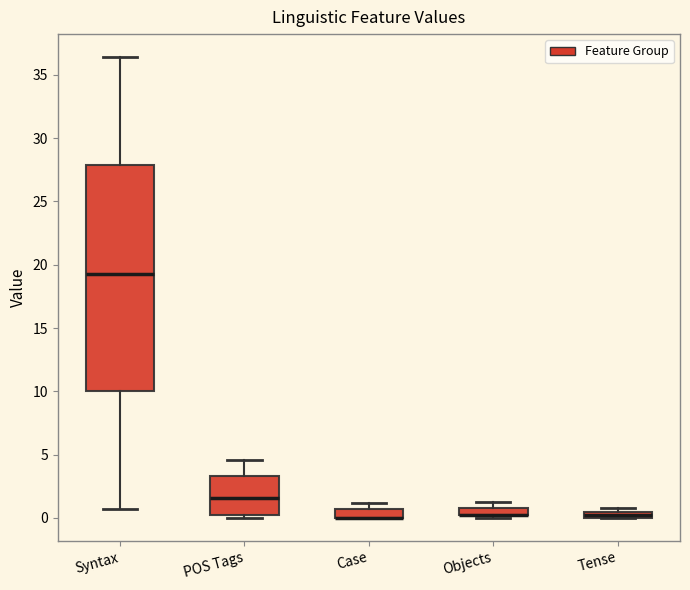

Where is the upper edge of the box for Tense on the y-axis? The values are not printed on the chart, so give them approximately, as read against the axis.

0.5